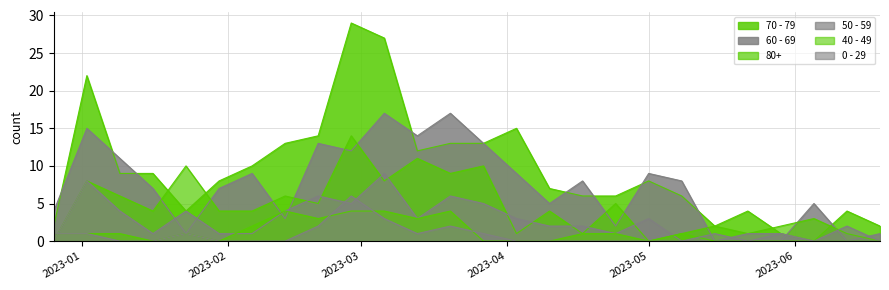

What is the difference between the maximum and minimum values in the 50 - 59 series?

9